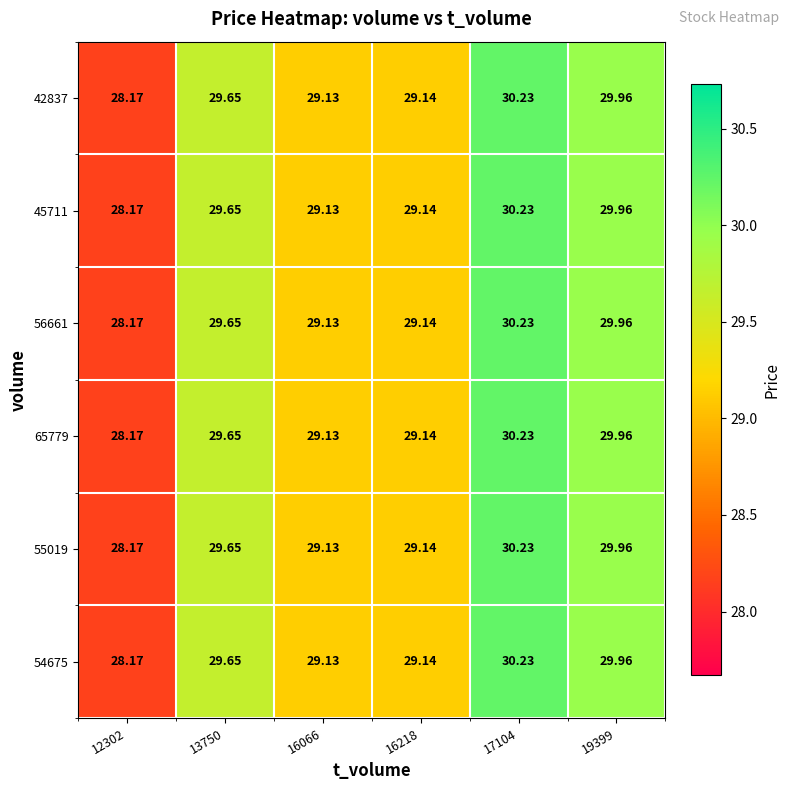

Is the value of 55019 at 13750 greater than the value of 42837 at 12302?

Yes